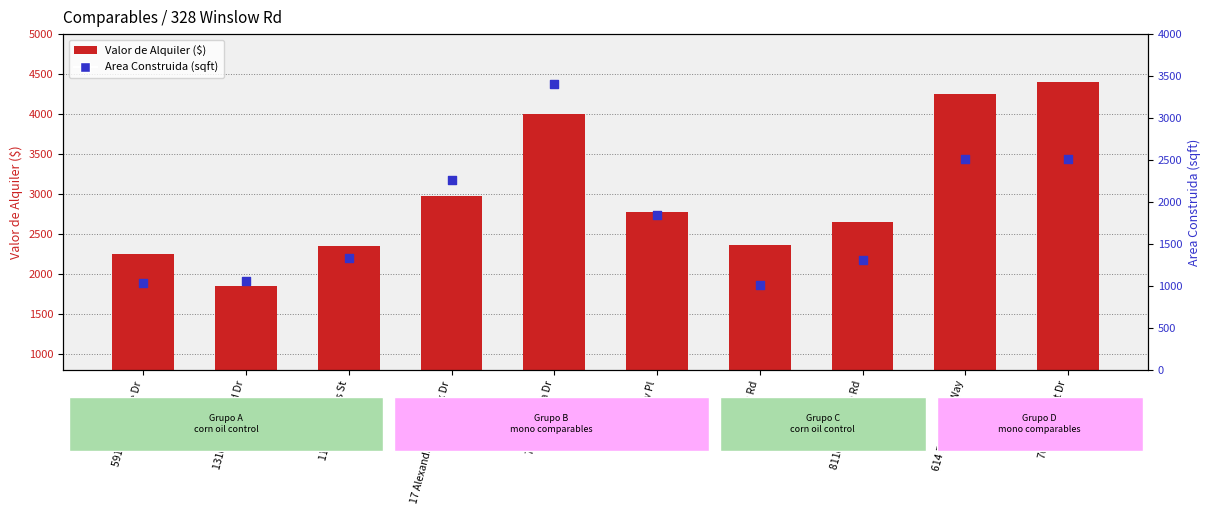

Which series contains the highest Y value?

Valor de Alquiler